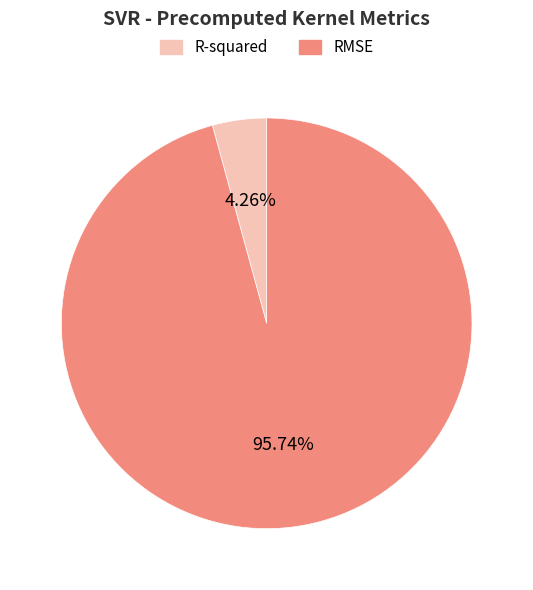

True or false: R-squared accounts for 4% of the total.

True